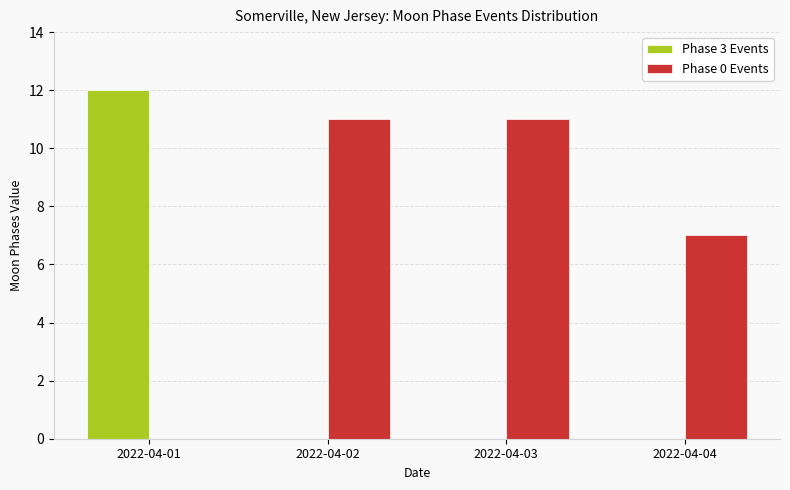

The Phase 0 Events series shows 0 at 2022-04-01. True or false?

True